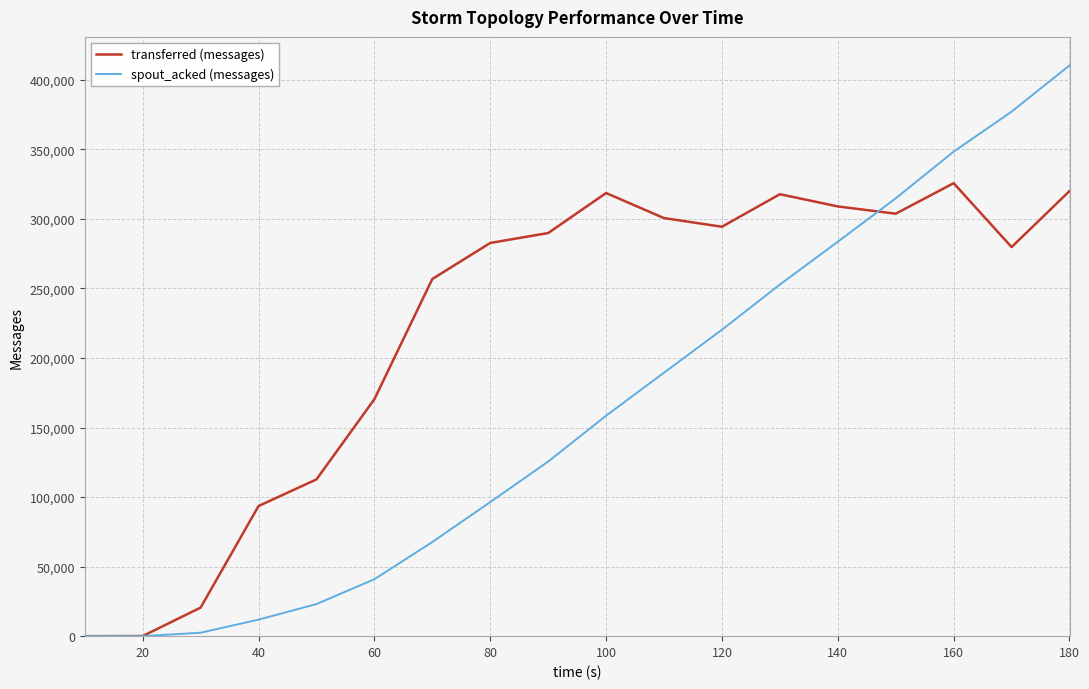

Which series has the largest range (max minus min)?

spout_acked (messages)